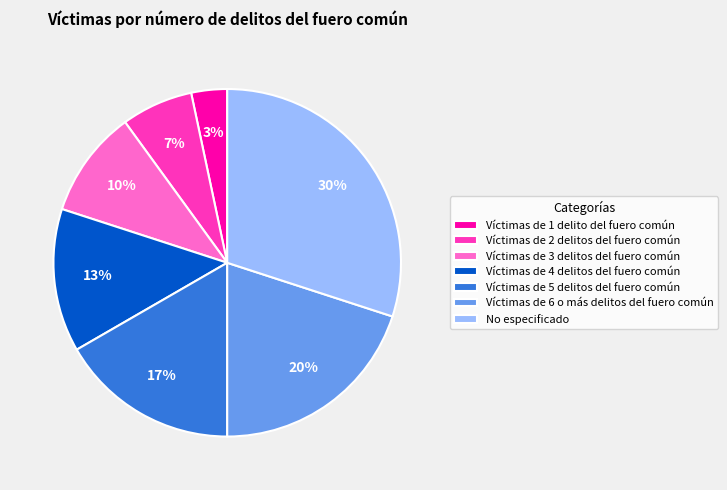

What percentage is the No especificado slice, to the nearest percent?

30%